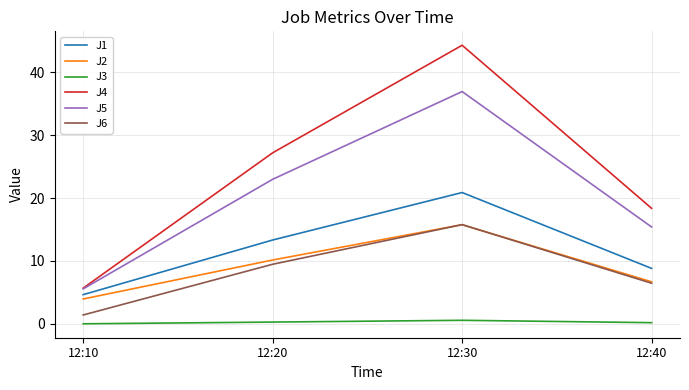

Is the value of J5 at 12:30 greater than the value of J6 at 12:40?

Yes